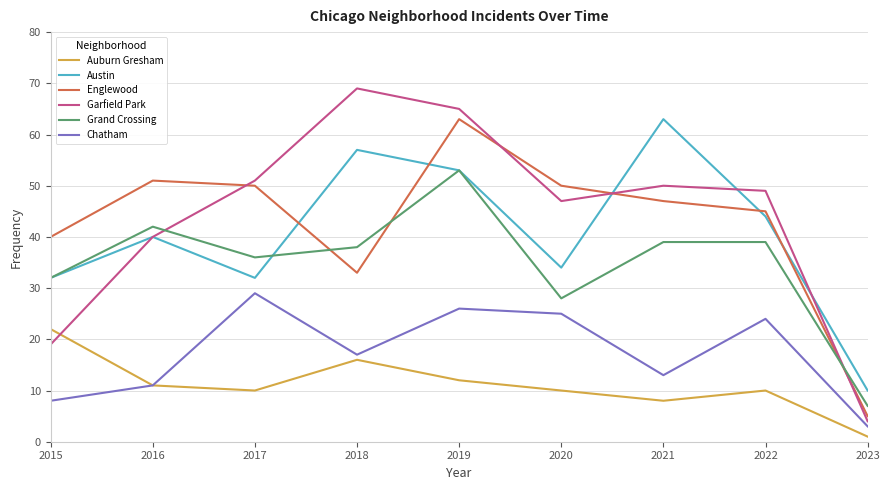

What is the difference between the maximum and second lowest values in the Austin series?

31